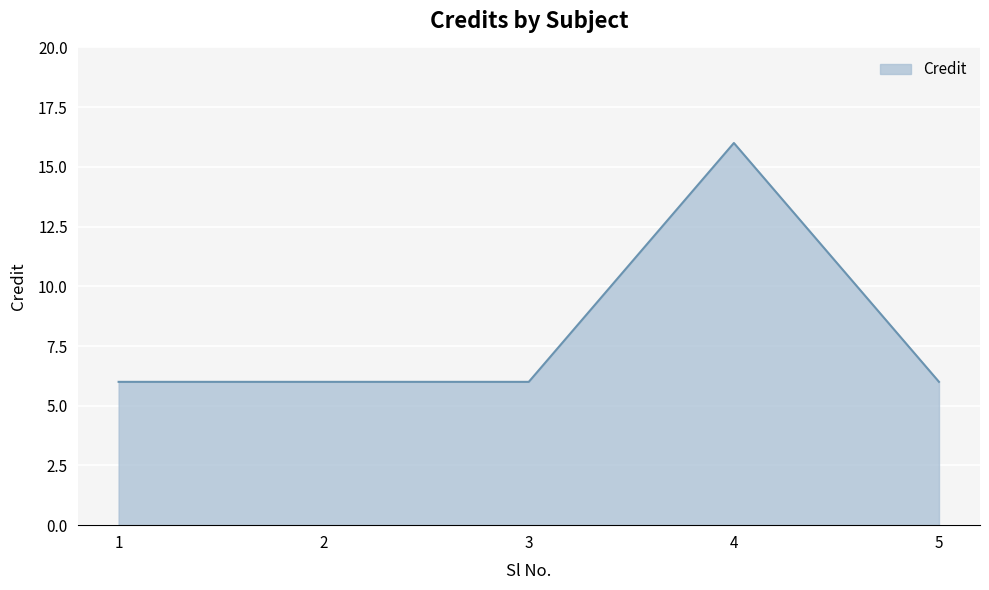

The chart shows a value of 6 at 3. True or false?

True